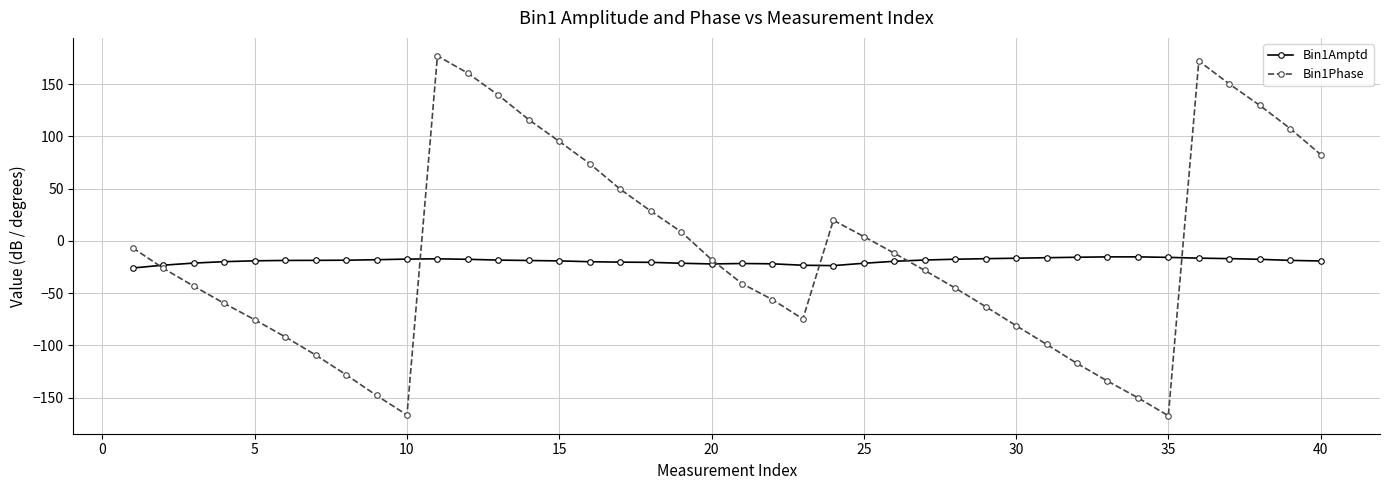

Which series has the largest range (max minus min)?

Bin1Phase